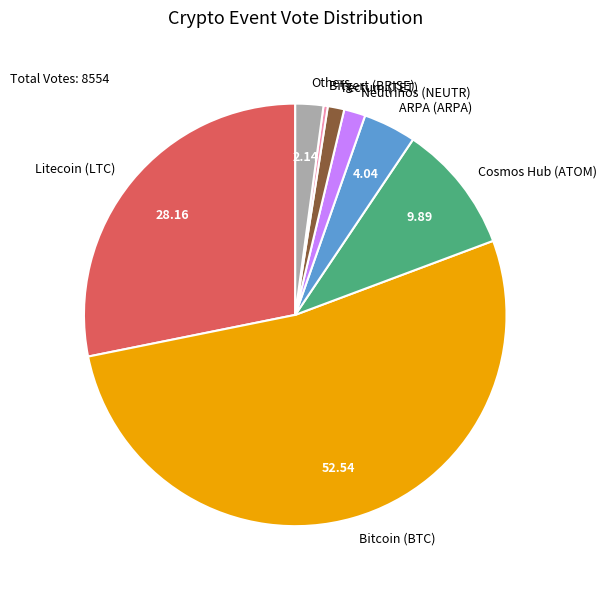

Which has a higher value, Neutrinos (NEUTR) or Cosmos Hub (ATOM)?

Cosmos Hub (ATOM)